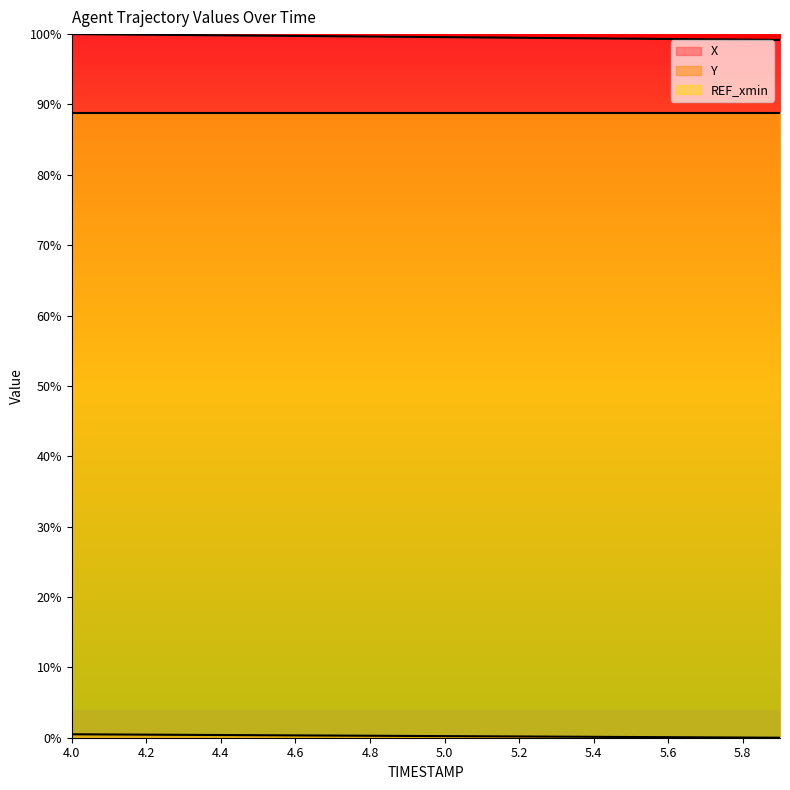

True or false: X and REF_xmin cross at least once.

False